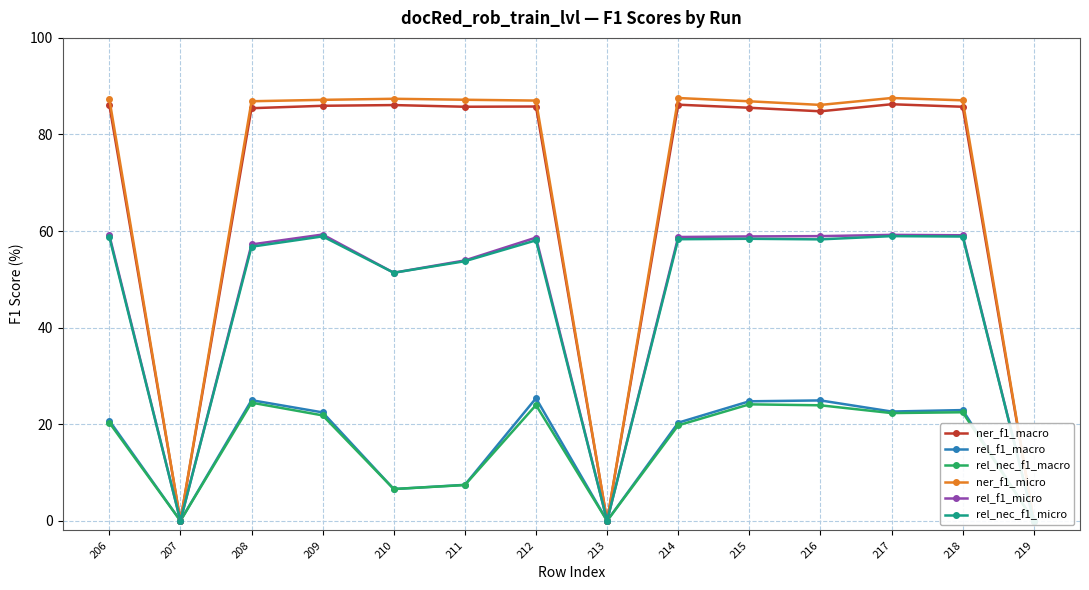

What is the sum of the rel_nec_f1_macro values at 215 and 210?

30.7